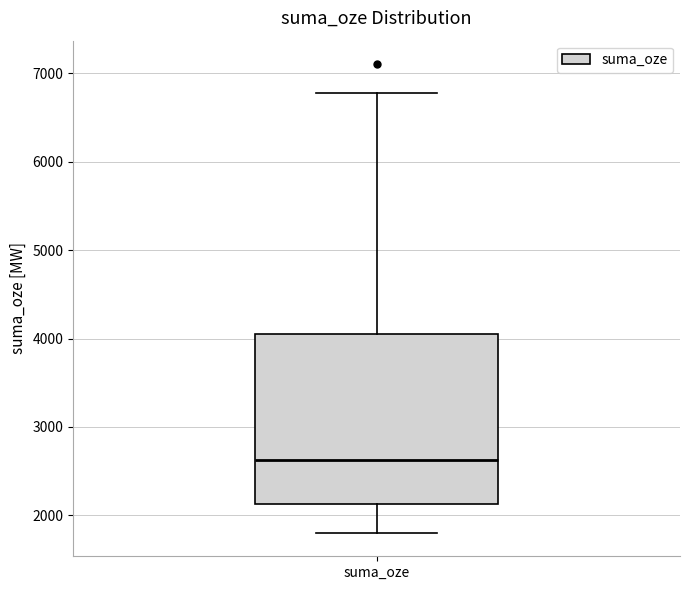

Read this box plot against the y-axis: the position of the median line, the range covered by the box, and the ends of both whiskers. The values are not printed on the chart, so give them approximately, as read against the axis.

median 2600, box 2100 to 4000, whiskers 1800 to 6800